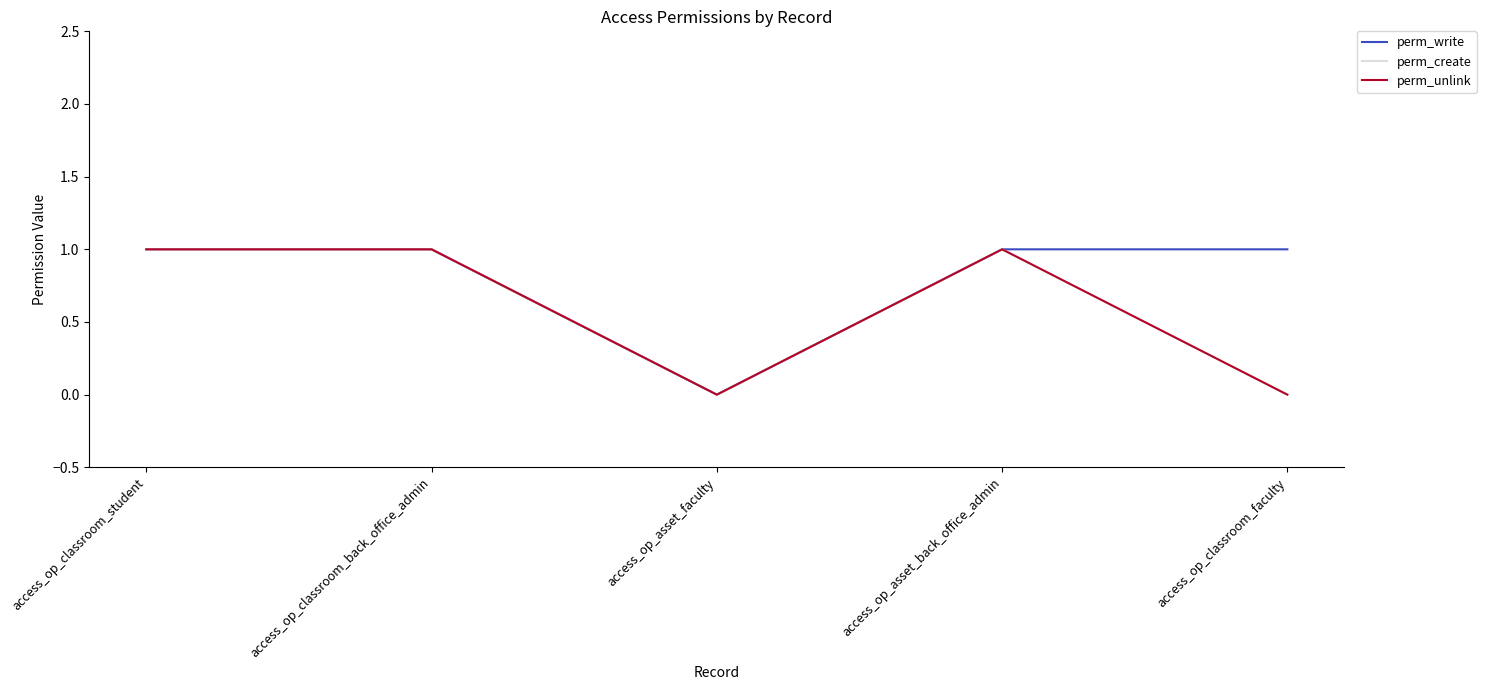

The value of perm_unlink at access_op_asset_back_office_admin is 2. True or false?

False